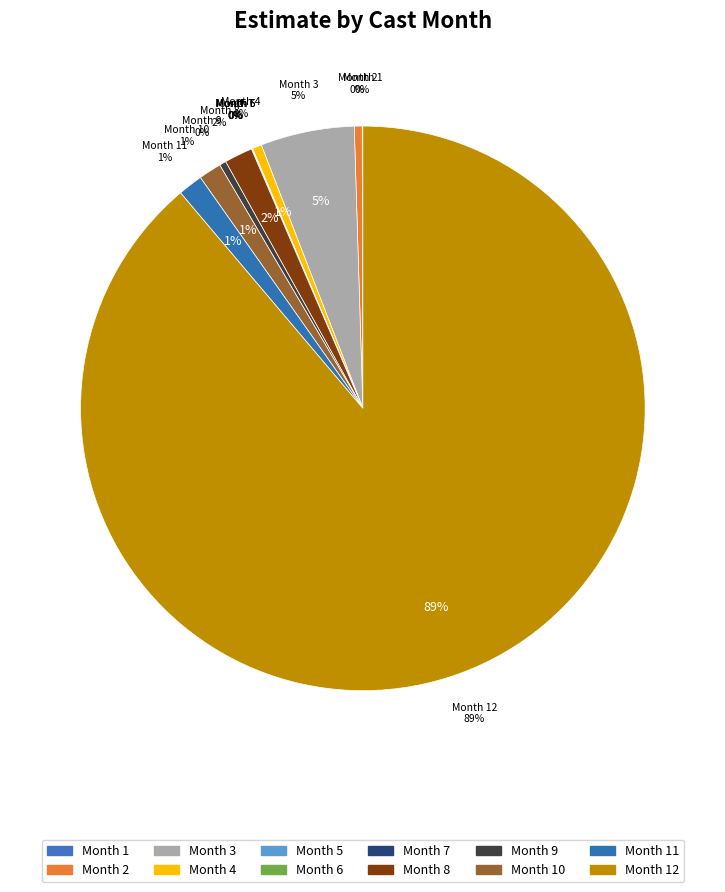

Is it true that 9 is 1% of the pie?

False